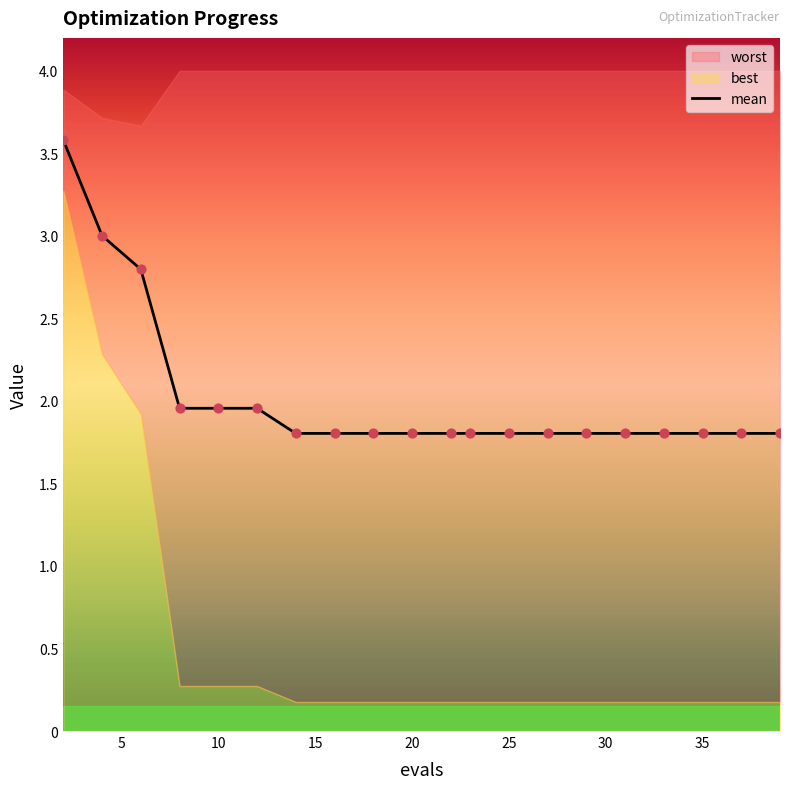

The mean series shows 1.8 at 20. True or false?

True